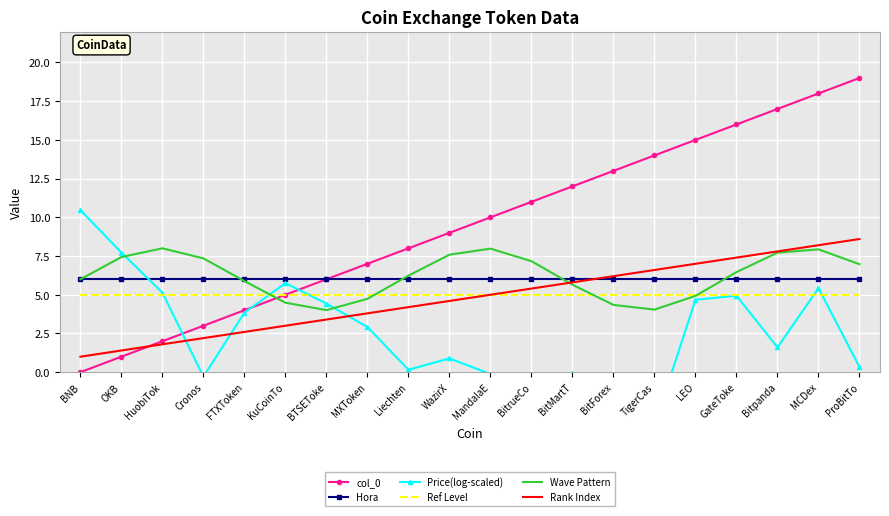

True or false: Hora and Ref Level cross at least once.

False